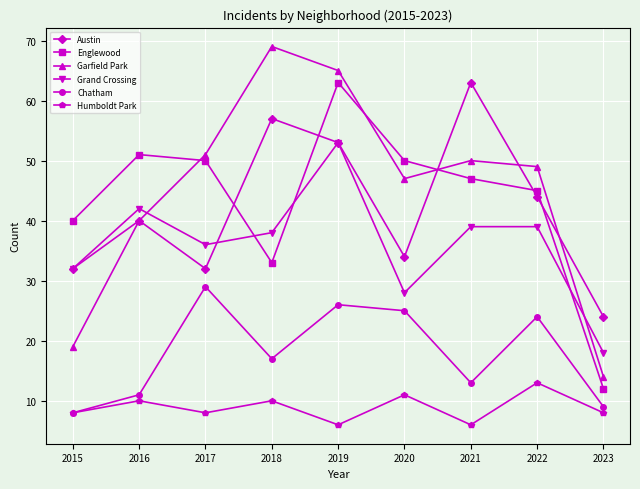

True or false: Englewood and Chatham intersect in this chart.

False